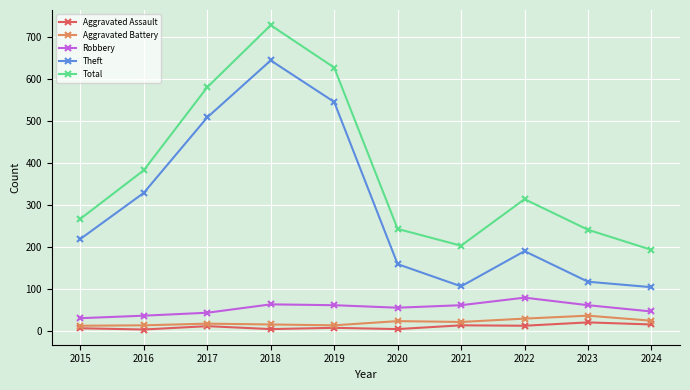

True or false: Aggravated Battery and Total cross at least once.

False